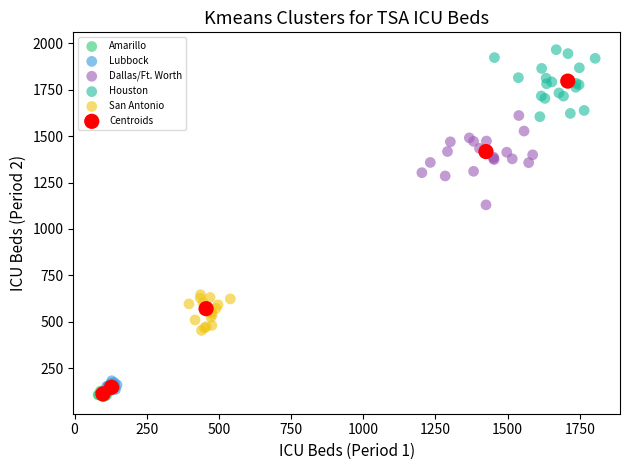

Which series reaches the maximum Y coordinate?

Houston